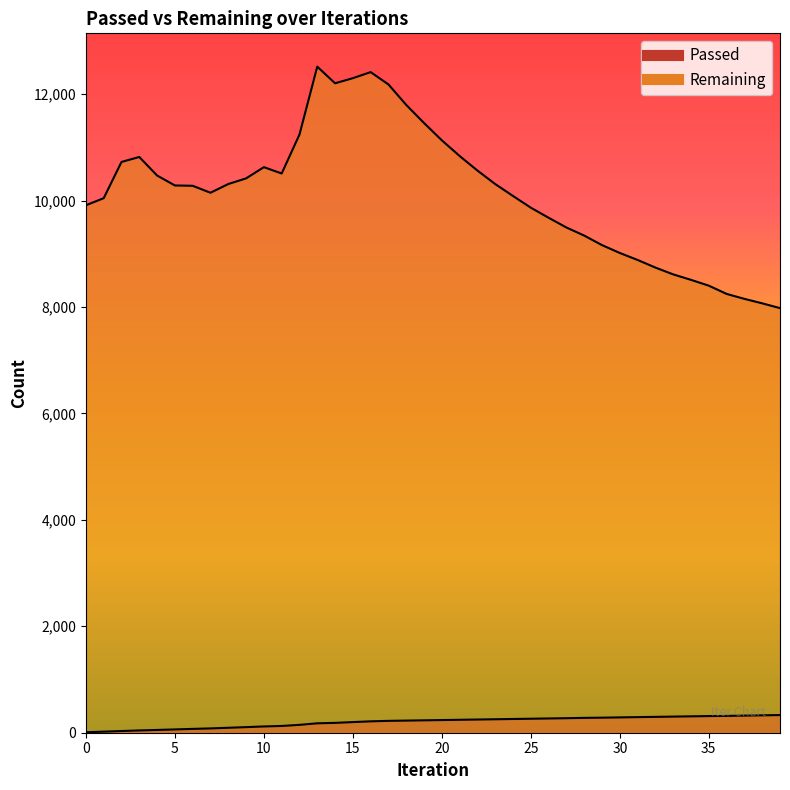

What are all the series names shown in the legend?

Passed, Remaining